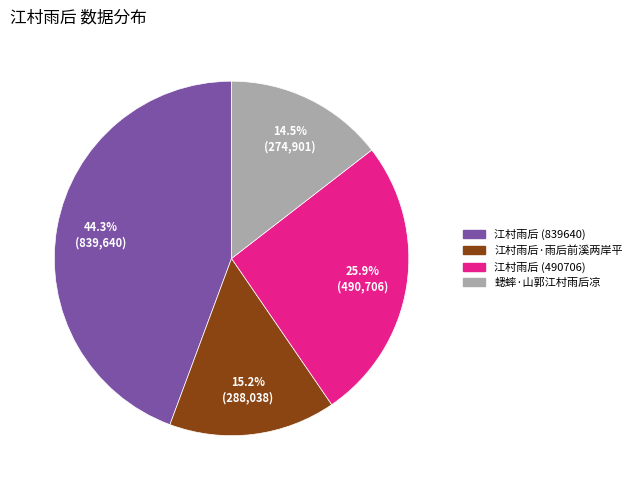

Which slice is the smallest?

蟋蟀·山郭江村雨后凉